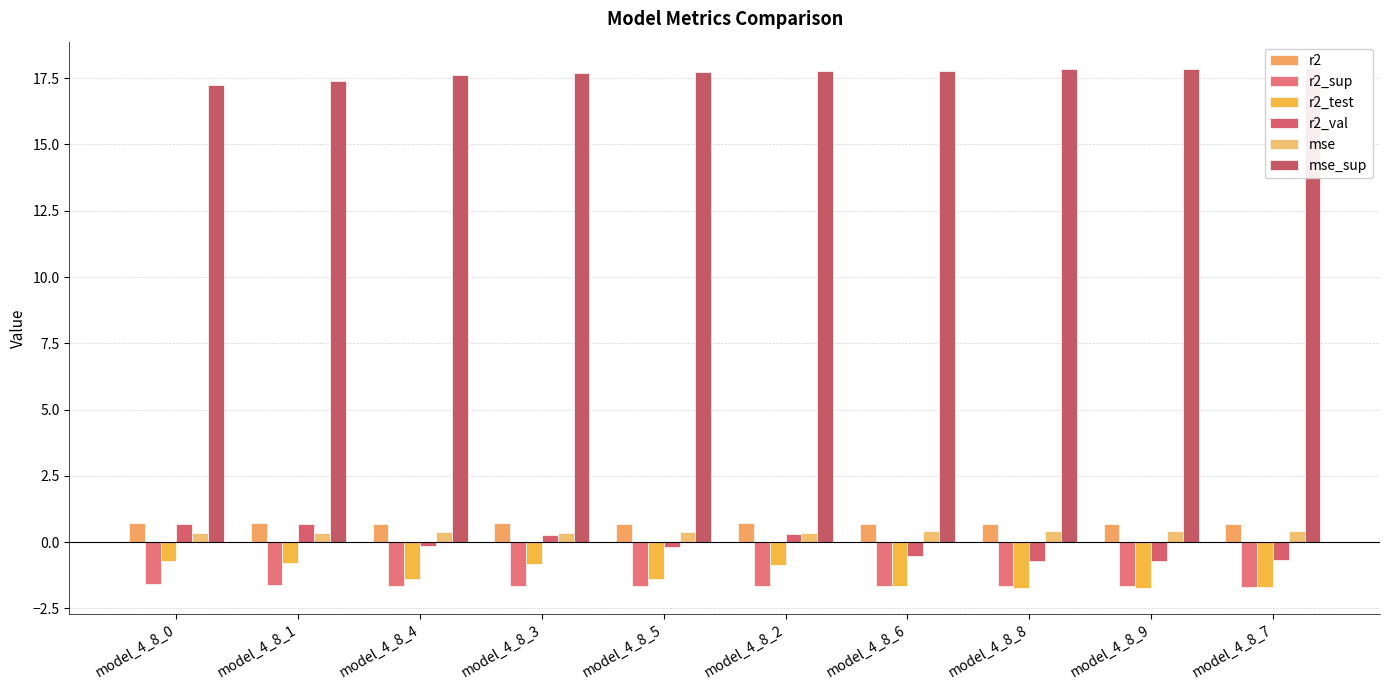

List the series in order of their peak value, highest first.

mse_sup, r2, r2_val, mse, r2_test, r2_sup